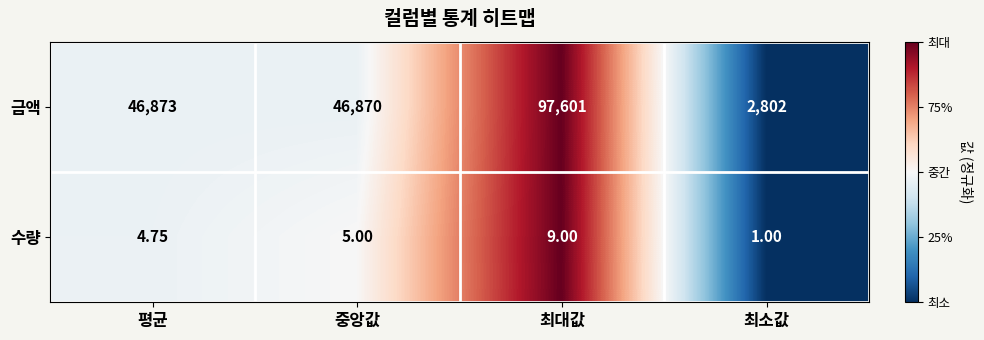

Rank the series at 최소값 from lowest to highest value.

수량, 금액